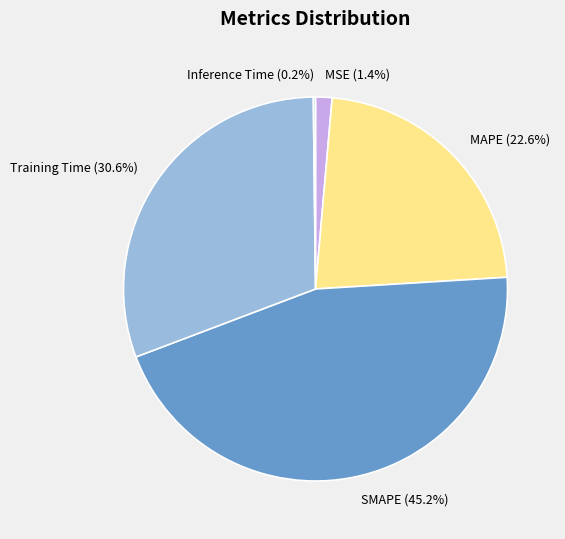

Is the sum of MAPE and SMAPE greater than half?

Yes